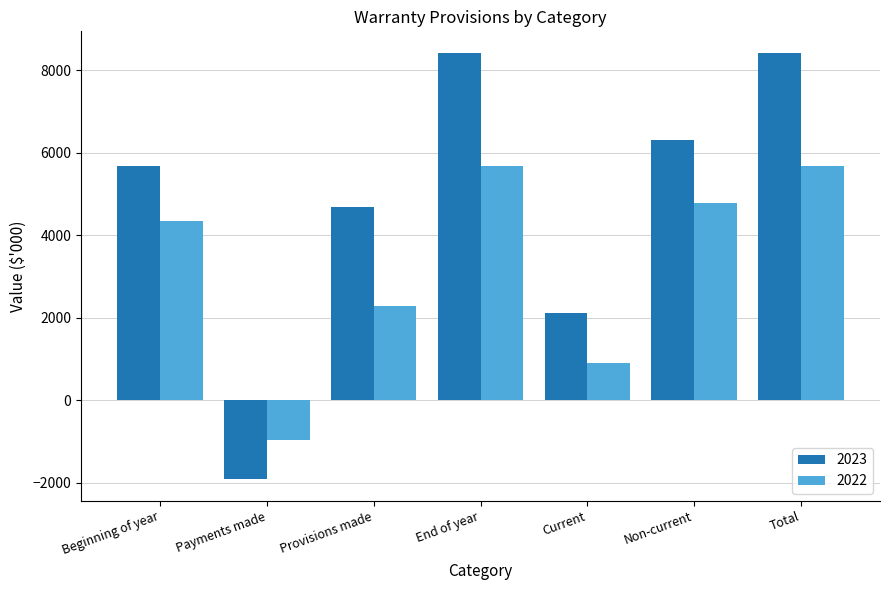

Where is 2022 nearest to the value 2354?

Provisions made